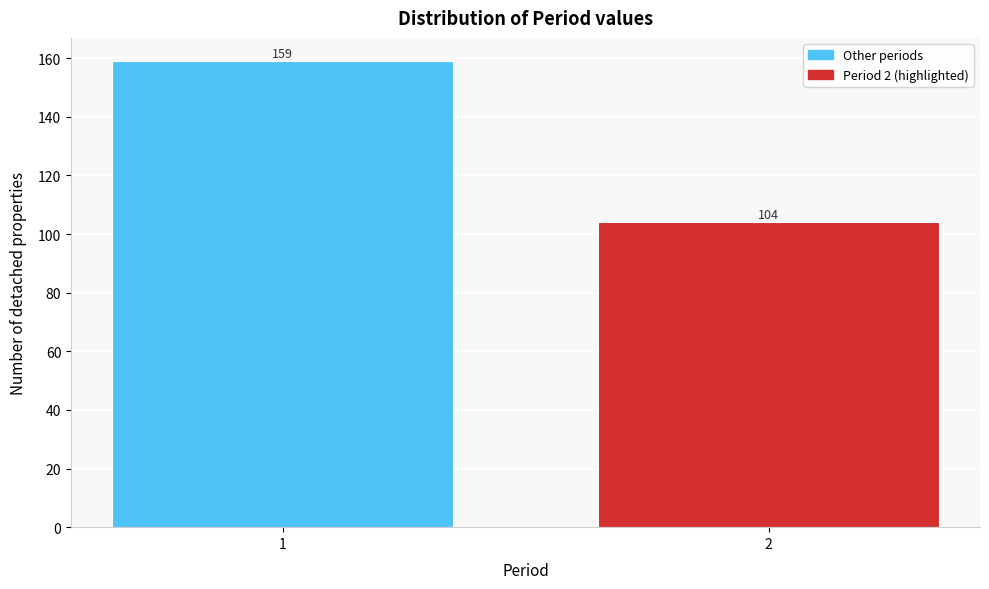

Reading left to right, extract all data points from this chart.

159	104